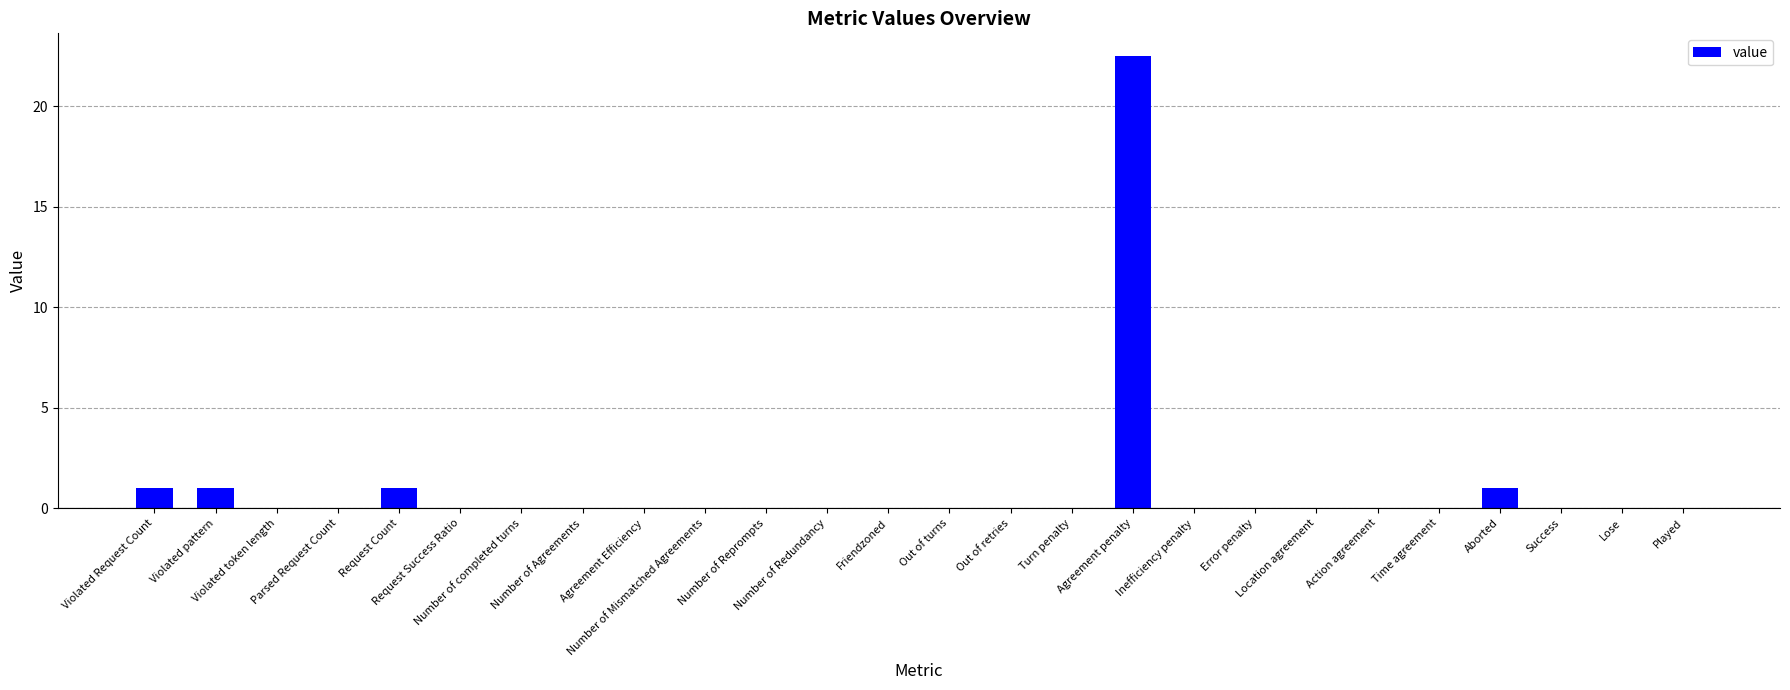

What is the sum of all values?

26.5